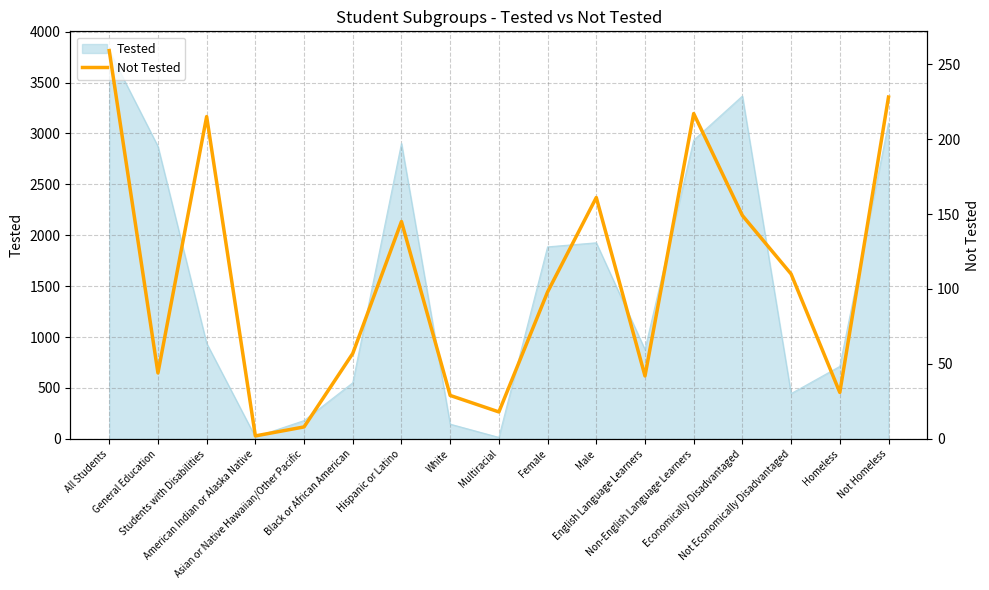

What is the label of the 3rd point from the right?

Not Economically Disadvantaged